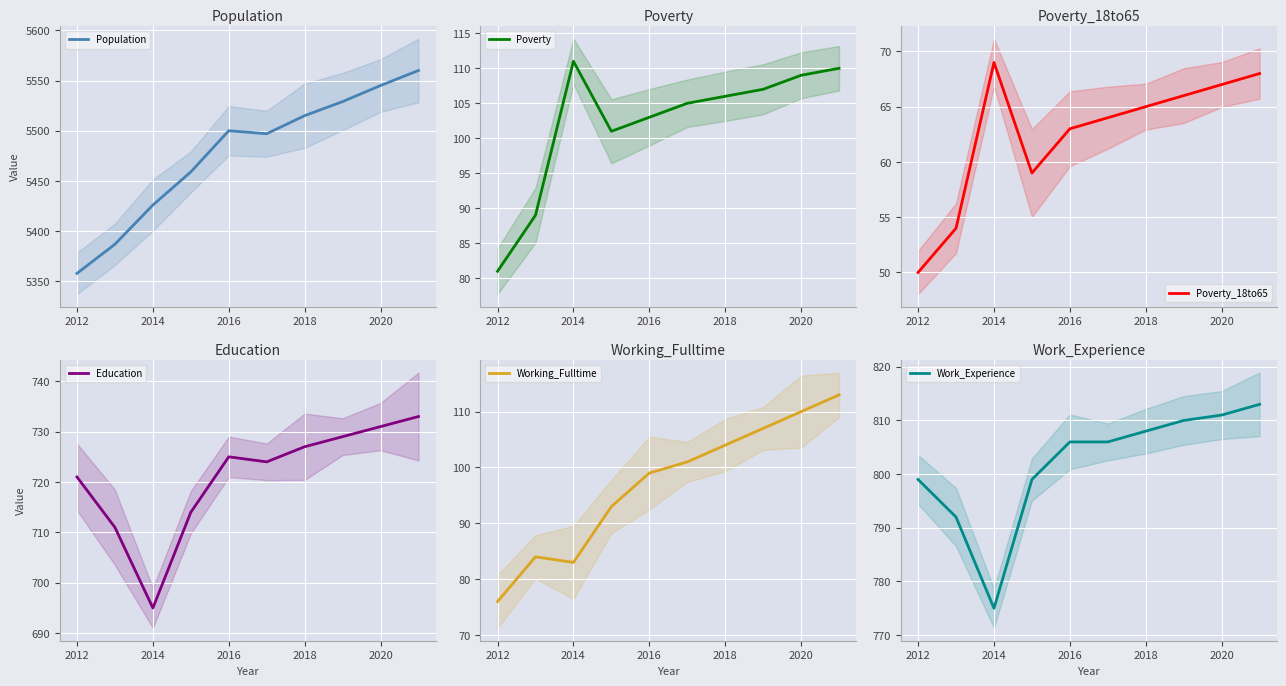

Which category has the lowest value in the Education series?

2014